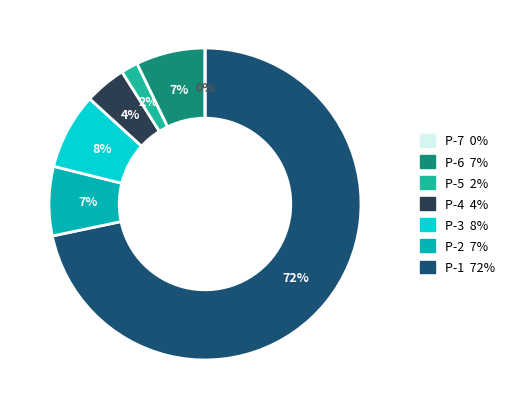

To the nearest percent, what is the difference between the largest and smallest slice percentages?

72%